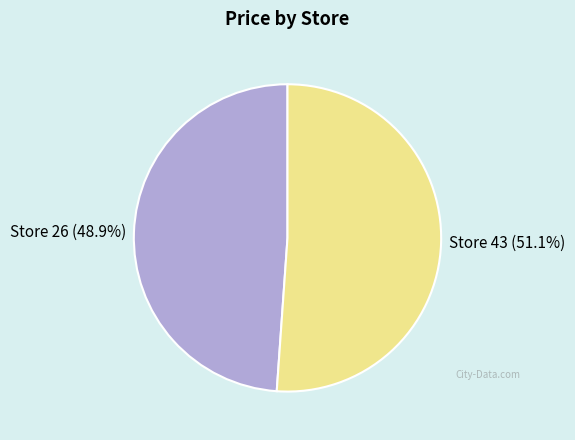

To the nearest percent, what is the difference between the largest and smallest slice percentages?

2%